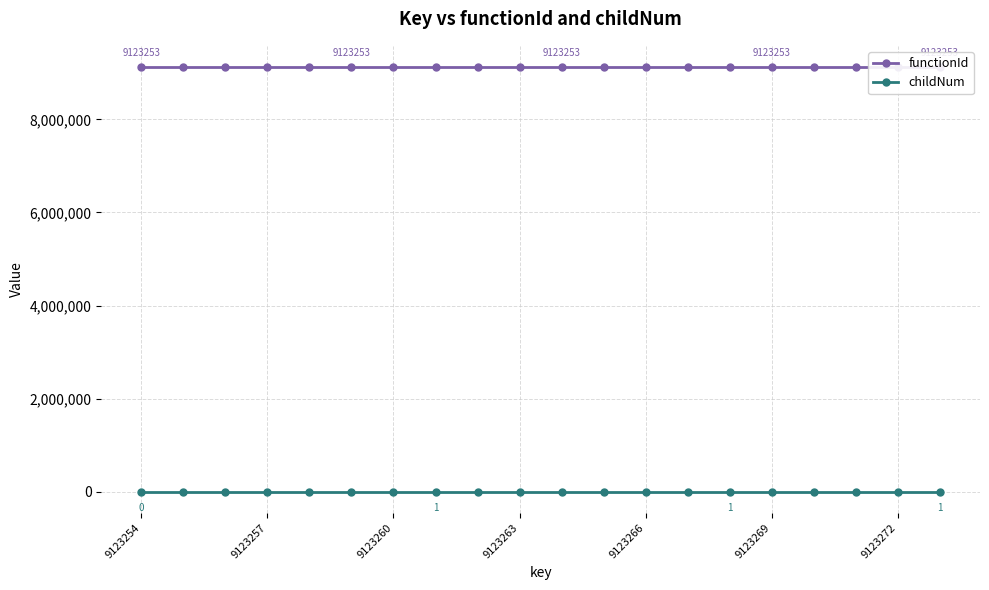

How many childNum values are between 0 and 1?

17